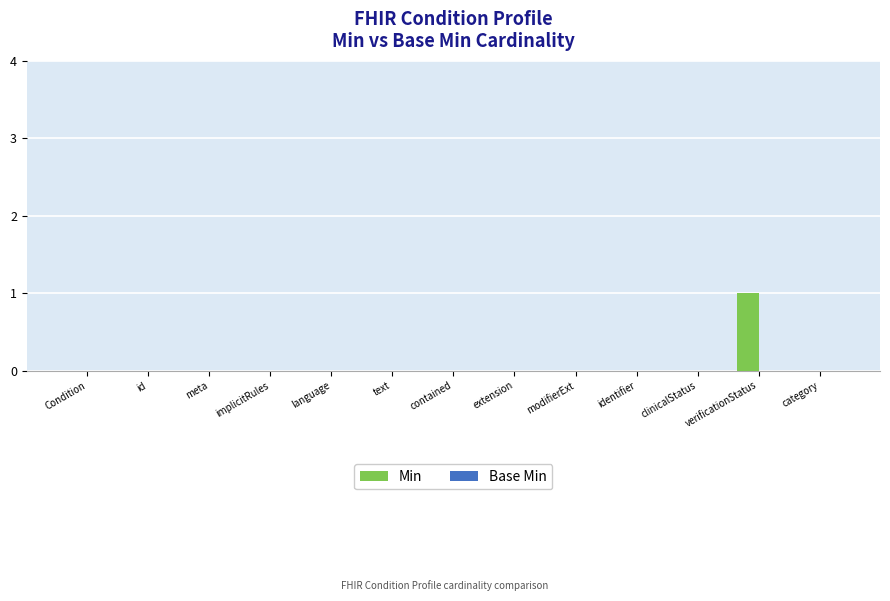

At which category does the chart reach its peak across all series?

verificationStatus